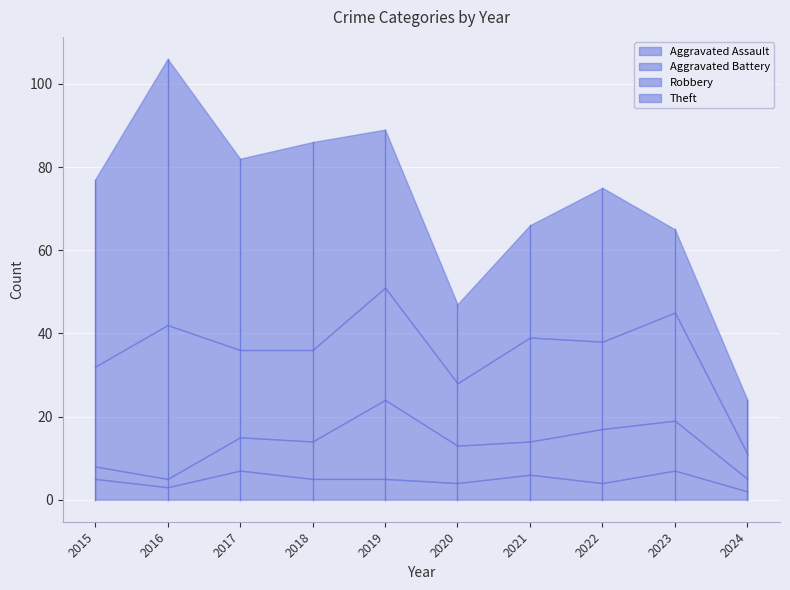

Read the Aggravated Assault value at 2020.

4